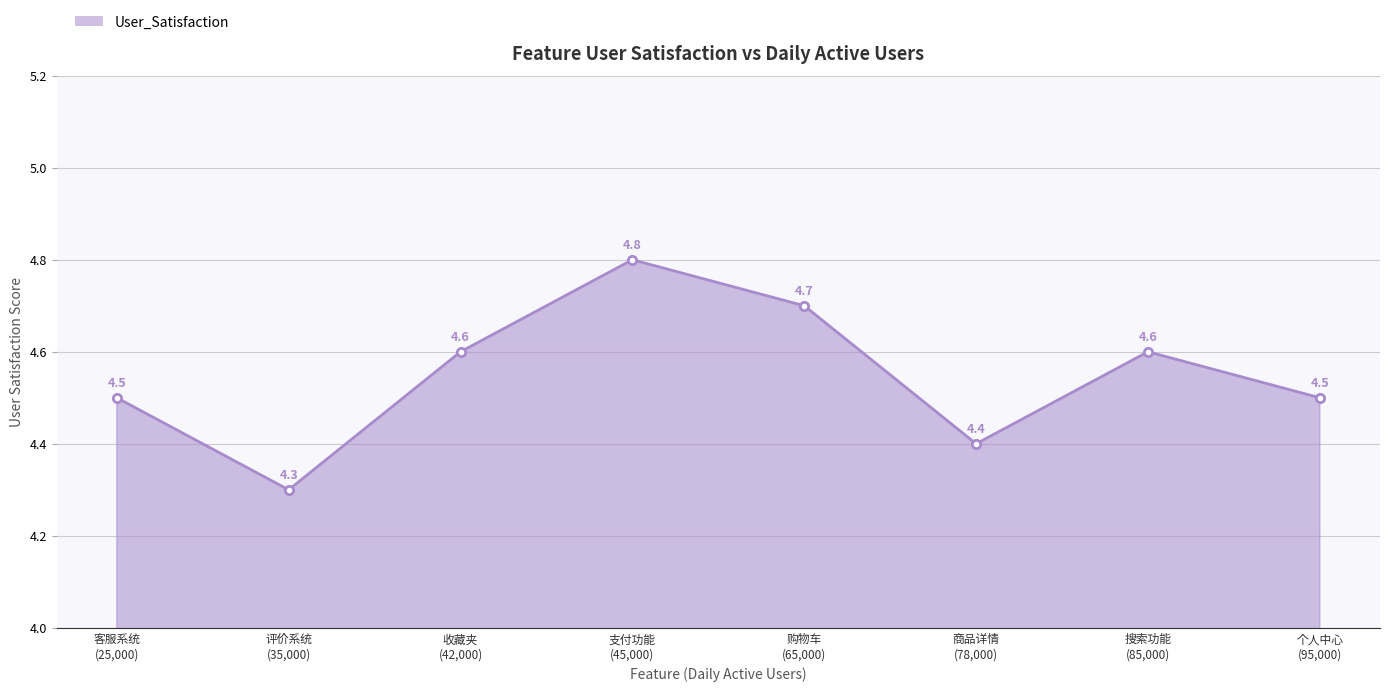

At which label is the value closest to 4?

评价系统
(35,000)